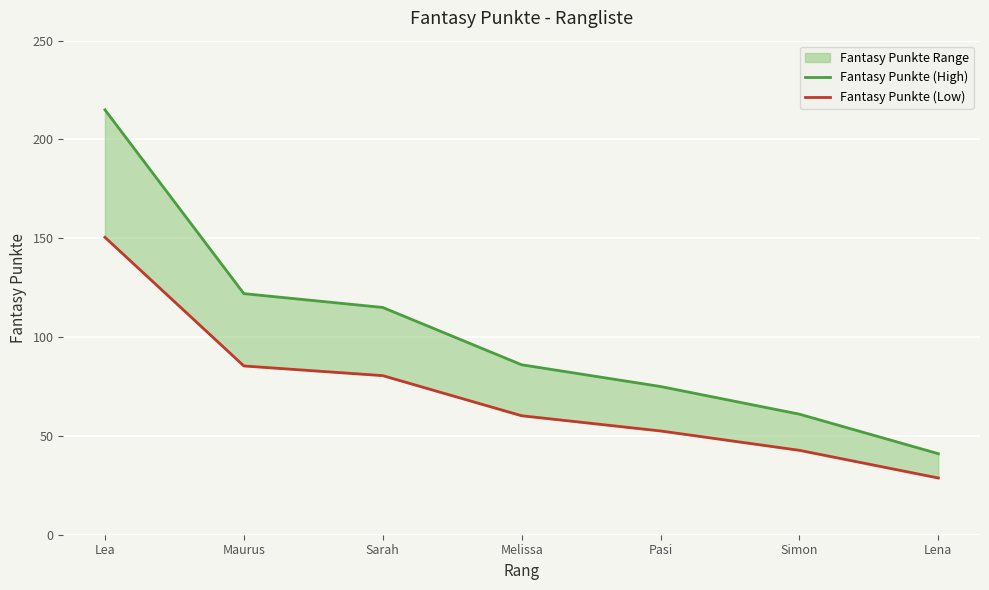

At which label is Fantasy Punkte (High) closest to 128?

Maurus